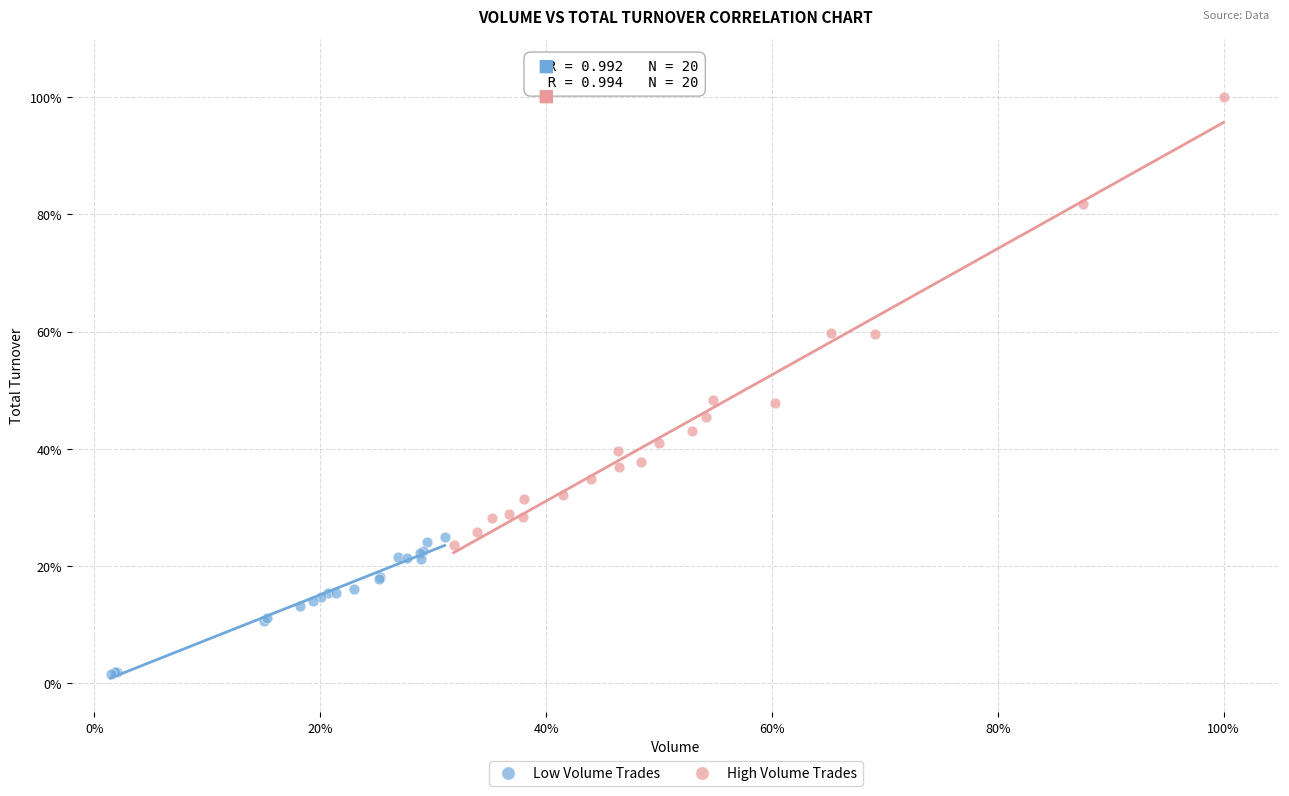

Which series has the largest Y range (max minus min)?

High Volume Trades